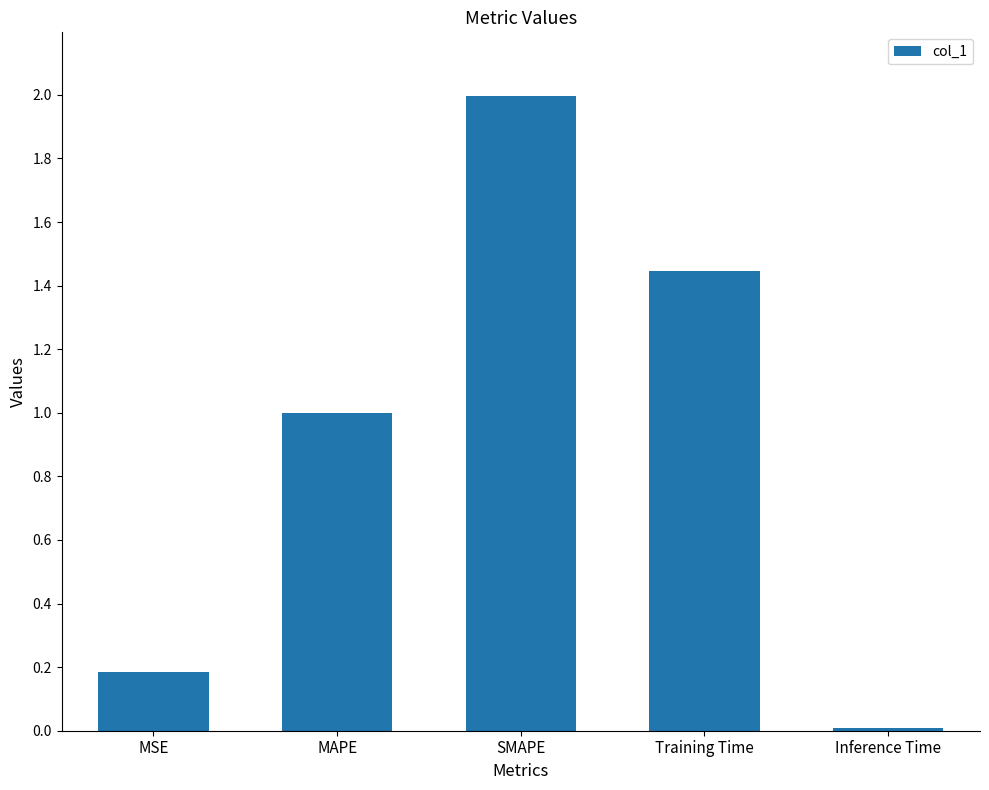

Are the bars horizontal?

No